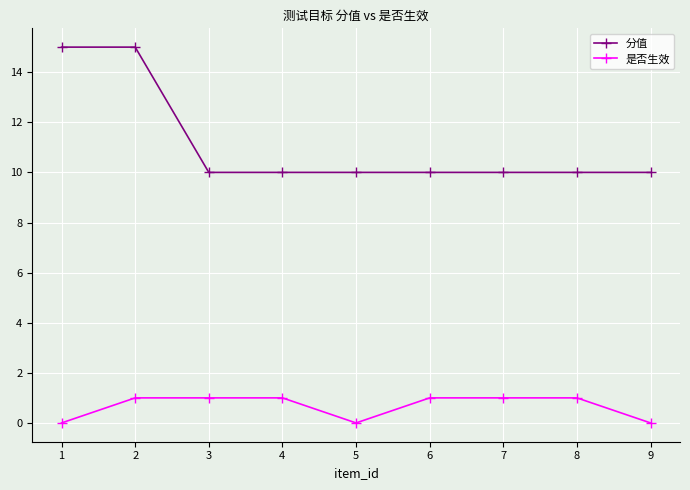

The 分值 series shows 10 at 8. True or false?

True